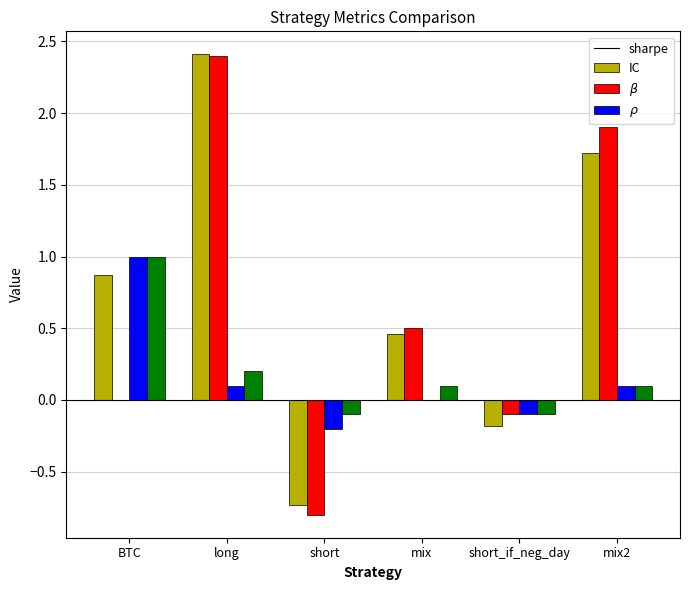

At which category does the chart reach its peak across all series?

long